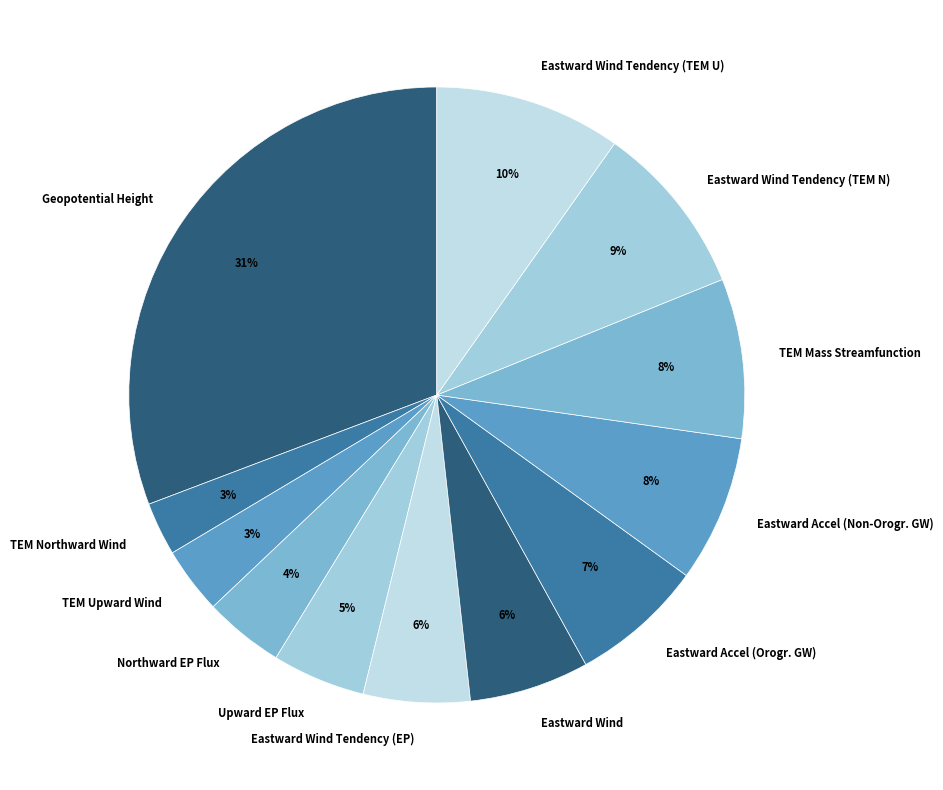

Which slice is the largest?

Geopotential Height